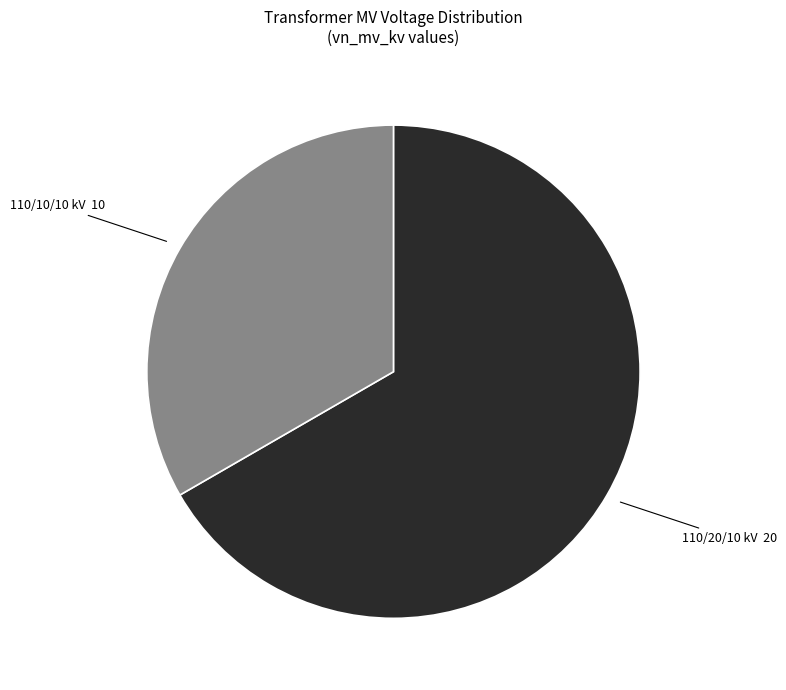

Is there a majority slice in this chart?

Yes